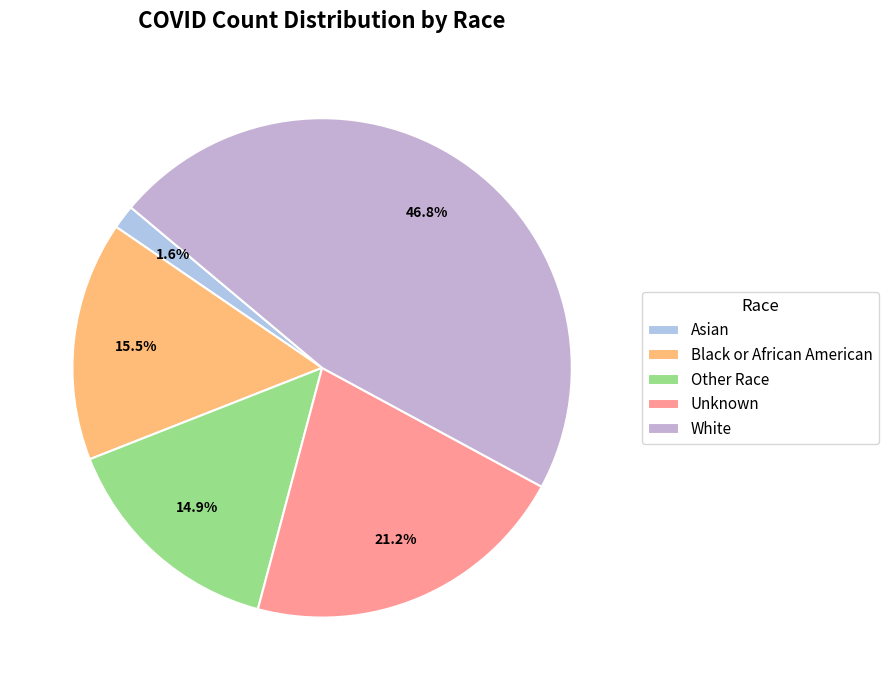

What is the largest slice in the pie chart?

White